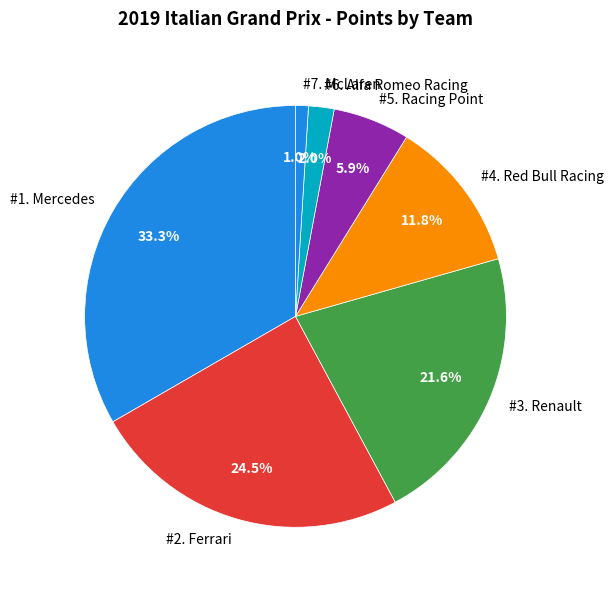

Which has a higher value, #6. Alfa Romeo Racing or #2. Ferrari?

#2. Ferrari